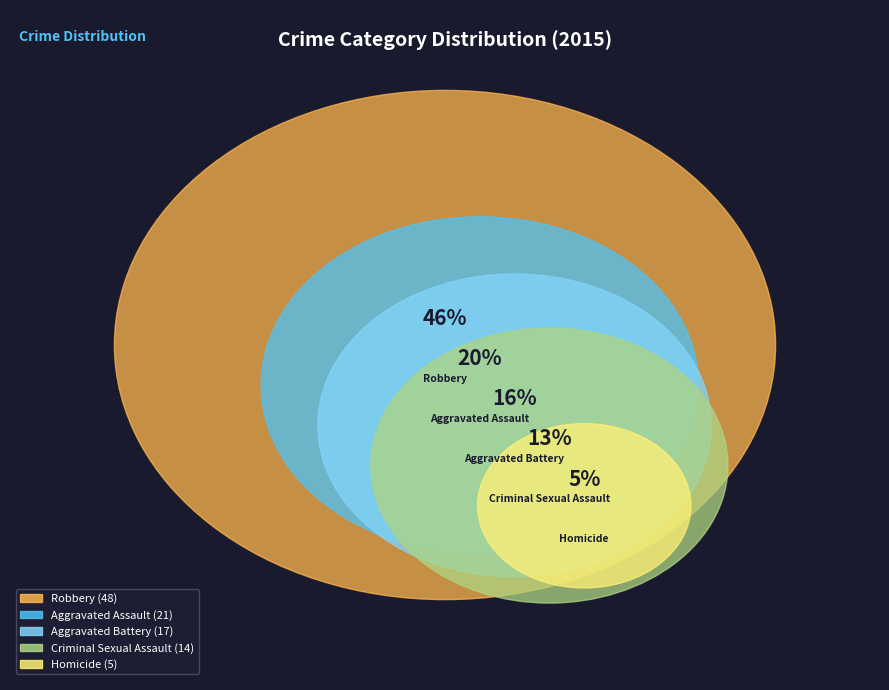

Is Homicide the majority of the pie?

No